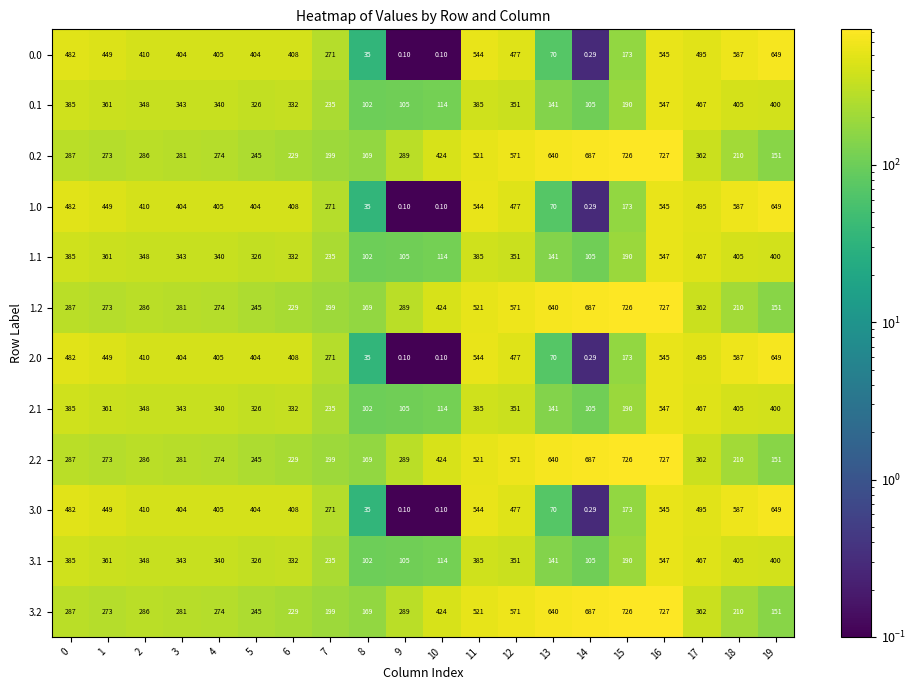

How many data points does each series have?

20